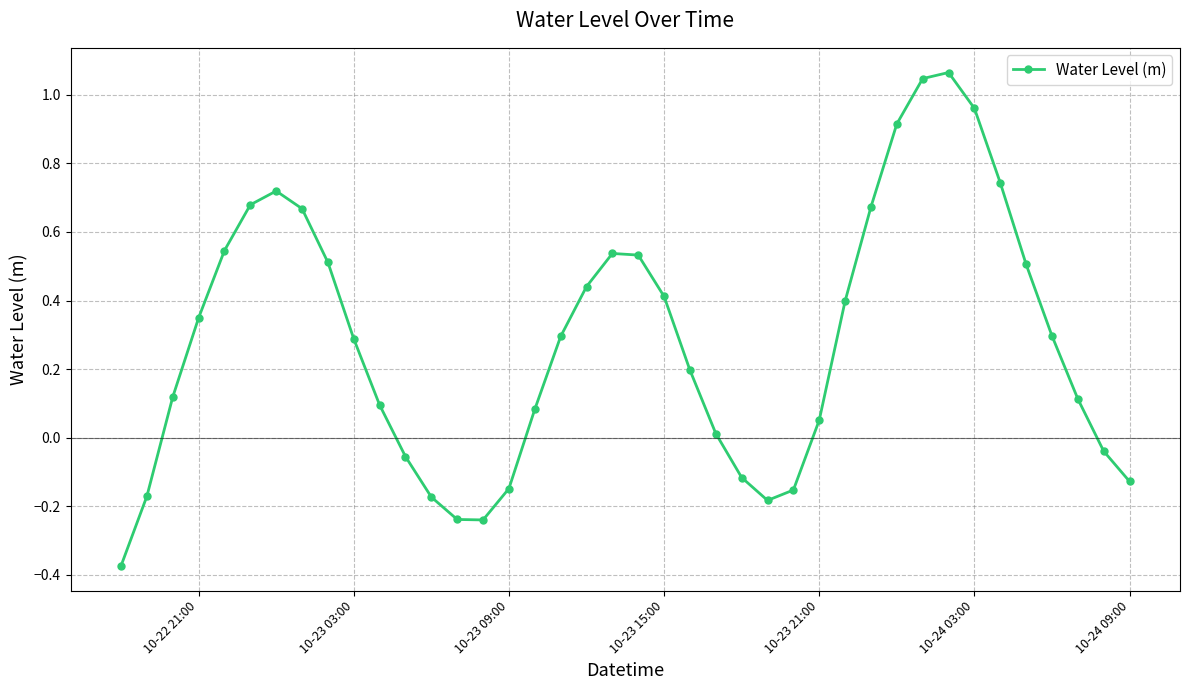

What is the difference between the maximum and minimum values?

1.4